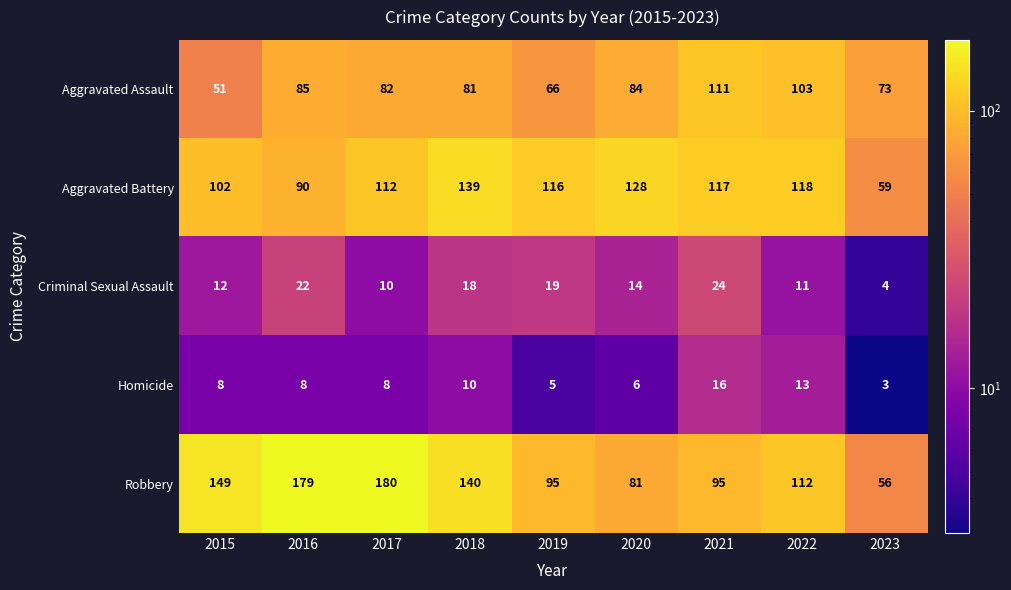

True or false: Aggravated Assault has a value of 72 at 2015.

False